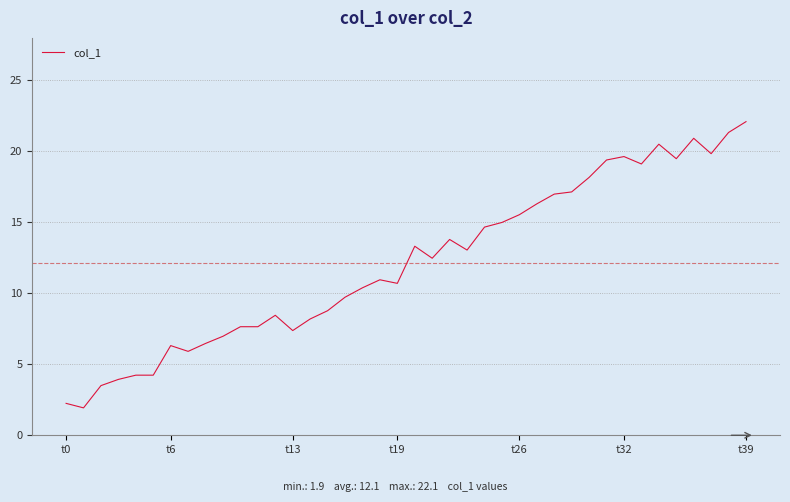

What is the smallest value displayed?

1.9